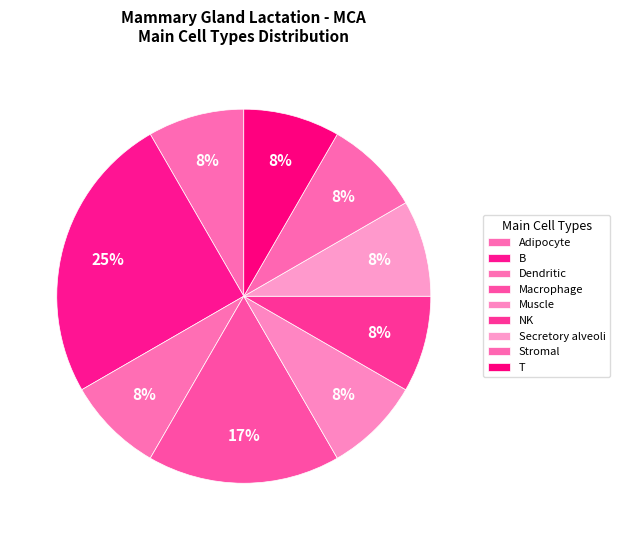

What percentage do T and Muscle together represent?

16.7%